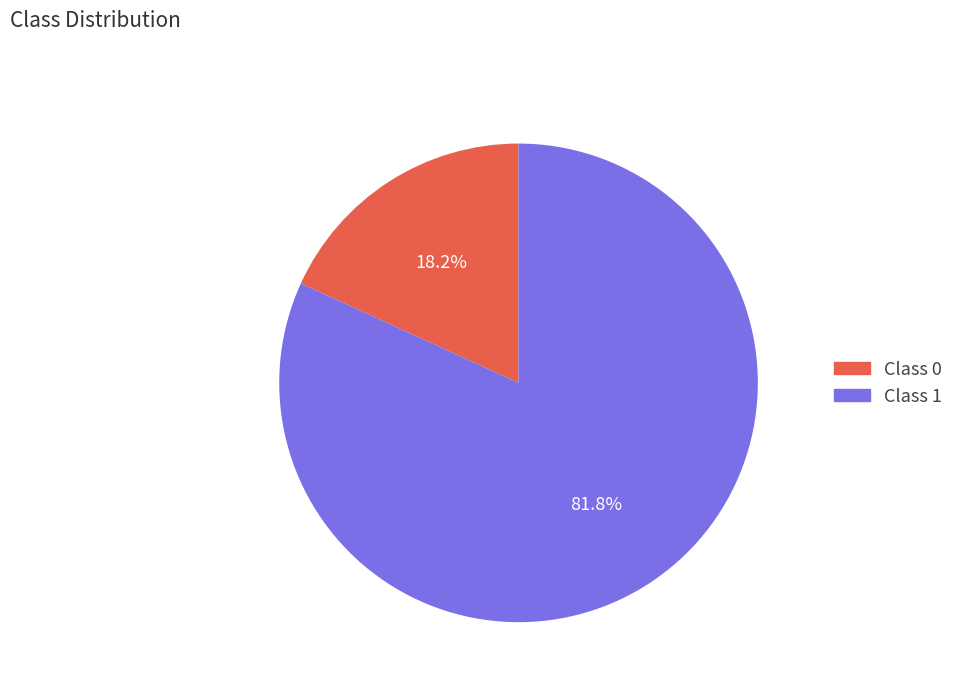

To the nearest percent, what percentage of the pie is Class 1?

82%